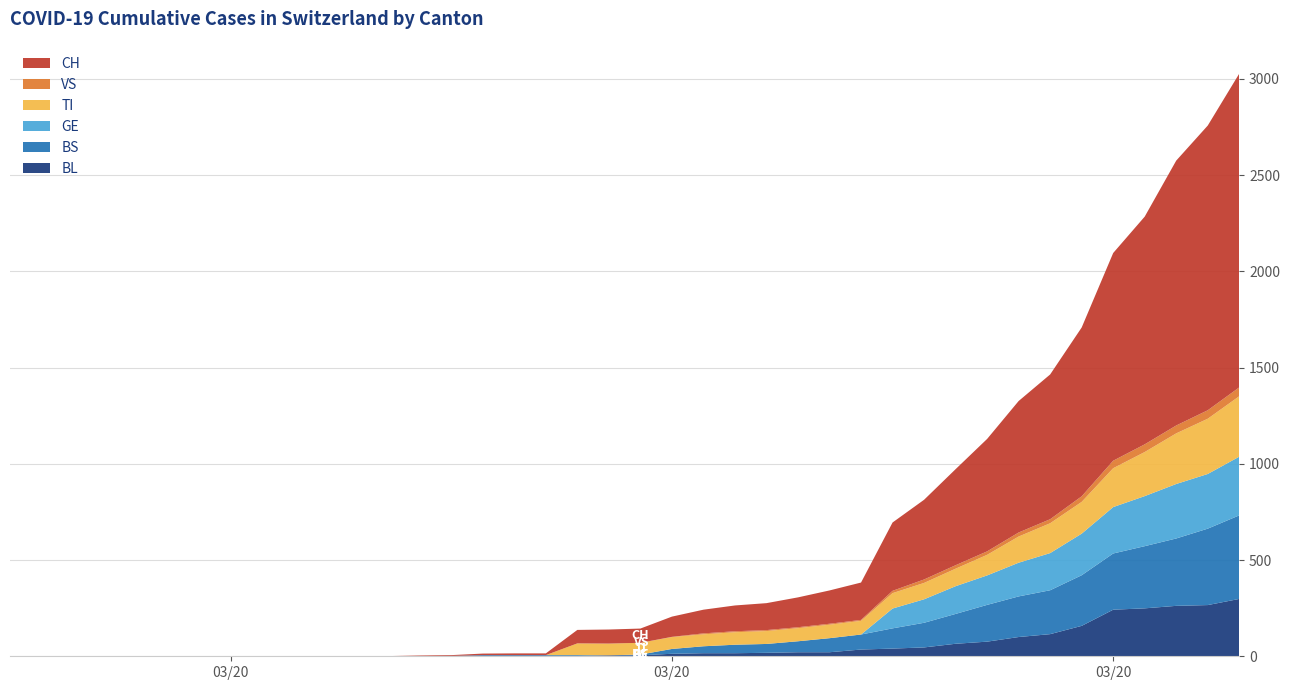

Reading right to left, what are all the values shown in this chart?

BL: 2020-04-04=298	2020-04-03=266	2020-04-02=262	2020-04-01=249	2020-03-31=242	2020-03-30=158	2020-03-29=115	2020-03-28=100	2020-03-27=76	2020-03-26=65	2020-03-25=46	2020-03-24=40	2020-03-23=35	2020-03-22=21	2020-03-21=21	2020-03-20=18	2020-03-19=16	2020-03-18=16	2020-03-17=13	2020-03-16=5	2020-03-15=5	2020-03-14=2	2020-03-13=2	2020-03-12=2	2020-03-11=2	2020-03-10=2	2020-03-09=1	2020-03-08=0	2020-03-07=0	2020-03-06=0	2020-03-05=0	2020-03-04=0	2020-03-03=0	2020-03-02=0	2020-03-01=0	2020-02-29=0	2020-02-28=0	2020-02-27=0	2020-02-26=0	2020-02-25=0
BS: 2020-04-04=434	2020-04-03=397	2020-04-02=350	2020-04-01=323	2020-03-31=292	2020-03-30=263	2020-03-29=228	2020-03-28=211	2020-03-27=191	2020-03-26=155	2020-03-25=128	2020-03-24=105	2020-03-23=78	2020-03-22=73	2020-03-21=57	2020-03-20=46	2020-03-19=44	2020-03-18=36	2020-03-17=25	2020-03-16=4	2020-03-15=0	2020-03-14=4	2020-03-13=4	2020-03-12=4	2020-03-11=4	2020-03-10=0	2020-03-09=0	2020-03-08=0	2020-03-07=0	2020-03-06=0	2020-03-05=0	2020-03-04=0	2020-03-03=0	2020-03-02=0	2020-03-01=0	2020-02-29=0	2020-02-28=0	2020-02-27=0	2020-02-26=0	2020-02-25=0
GE: 2020-04-04=305	2020-04-03=284	2020-04-02=283	2020-04-01=260	2020-03-31=241	2020-03-30=216	2020-03-29=193	2020-03-28=175	2020-03-27=153	2020-03-26=144	2020-03-25=122	2020-03-24=103	2020-03-23=0	2020-03-22=0	2020-03-21=0	2020-03-20=0	2020-03-19=0	2020-03-18=0	2020-03-17=0	2020-03-16=0	2020-03-15=0	2020-03-14=0	2020-03-13=0	2020-03-12=0	2020-03-11=0	2020-03-10=0	2020-03-09=0	2020-03-08=0	2020-03-07=0	2020-03-06=0	2020-03-05=0	2020-03-04=0	2020-03-03=0	2020-03-02=0	2020-03-01=0	2020-02-29=0	2020-02-28=0	2020-02-27=0	2020-02-26=0	2020-02-25=0
TI: 2020-04-04=314	2020-04-03=287	2020-04-02=263	2020-04-01=229	2020-03-31=202	2020-03-30=165	2020-03-29=155	2020-03-28=136	2020-03-27=107	2020-03-26=91	2020-03-25=85	2020-03-24=80	2020-03-23=71	2020-03-22=70	2020-03-21=68	2020-03-20=67	2020-03-19=65	2020-03-18=62	2020-03-17=62	2020-03-16=61	2020-03-15=61	2020-03-14=61	2020-03-13=0	2020-03-12=0	2020-03-11=0	2020-03-10=0	2020-03-09=0	2020-03-08=0	2020-03-07=0	2020-03-06=0	2020-03-05=0	2020-03-04=0	2020-03-03=0	2020-03-02=0	2020-03-01=0	2020-02-29=0	2020-02-28=0	2020-02-27=0	2020-02-26=0	2020-02-25=0
VS: 2020-04-04=46	2020-04-03=44	2020-04-02=41	2020-04-01=40	2020-03-31=39	2020-03-30=29	2020-03-29=21	2020-03-28=21	2020-03-27=18	2020-03-26=18	2020-03-25=18	2020-03-24=12	2020-03-23=5	2020-03-22=5	2020-03-21=5	2020-03-20=5	2020-03-19=5	2020-03-18=5	2020-03-17=1	2020-03-16=0	2020-03-15=0	2020-03-14=0	2020-03-13=0	2020-03-12=0	2020-03-11=0	2020-03-10=0	2020-03-09=0	2020-03-08=0	2020-03-07=0	2020-03-06=0	2020-03-05=0	2020-03-04=0	2020-03-03=0	2020-03-02=0	2020-03-01=0	2020-02-29=0	2020-02-28=0	2020-02-27=0	2020-02-26=0	2020-02-25=0
CH: 2020-04-04=1630	2020-04-03=1479	2020-04-02=1376	2020-04-01=1183	2020-03-31=1079	2020-03-30=877	2020-03-29=752	2020-03-28=683	2020-03-27=584	2020-03-26=499	2020-03-25=414	2020-03-24=355	2020-03-23=194	2020-03-22=173	2020-03-21=155	2020-03-20=140	2020-03-19=134	2020-03-18=123	2020-03-17=105	2020-03-16=74	2020-03-15=73	2020-03-14=70	2020-03-13=9	2020-03-12=9	2020-03-11=8	2020-03-10=4	2020-03-09=3	2020-03-08=1	2020-03-07=1	2020-03-06=1	2020-03-05=0	2020-03-04=0	2020-03-03=0	2020-03-02=0	2020-03-01=0	2020-02-29=0	2020-02-28=0	2020-02-27=0	2020-02-26=0	2020-02-25=0